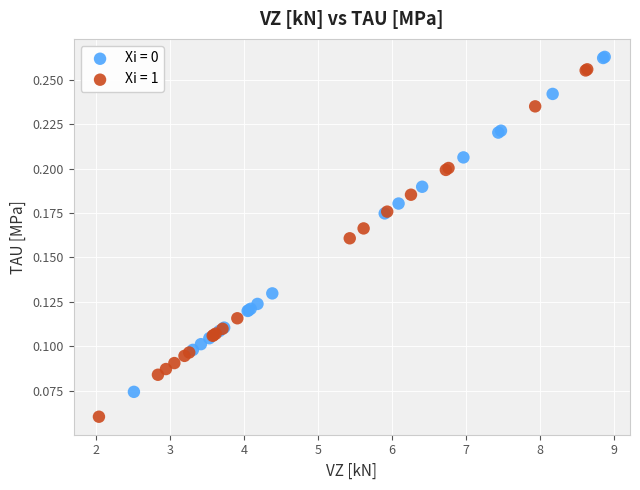

Which series contains the lowest Y value?

Xi = 1